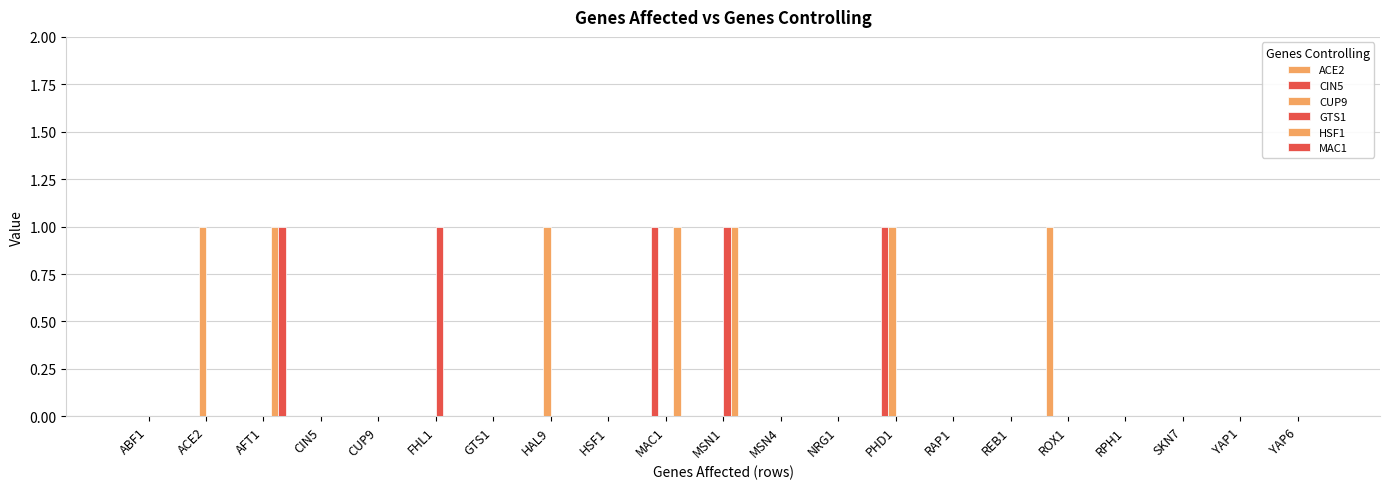

Where is MAC1 nearest to the value 0?

ABF1